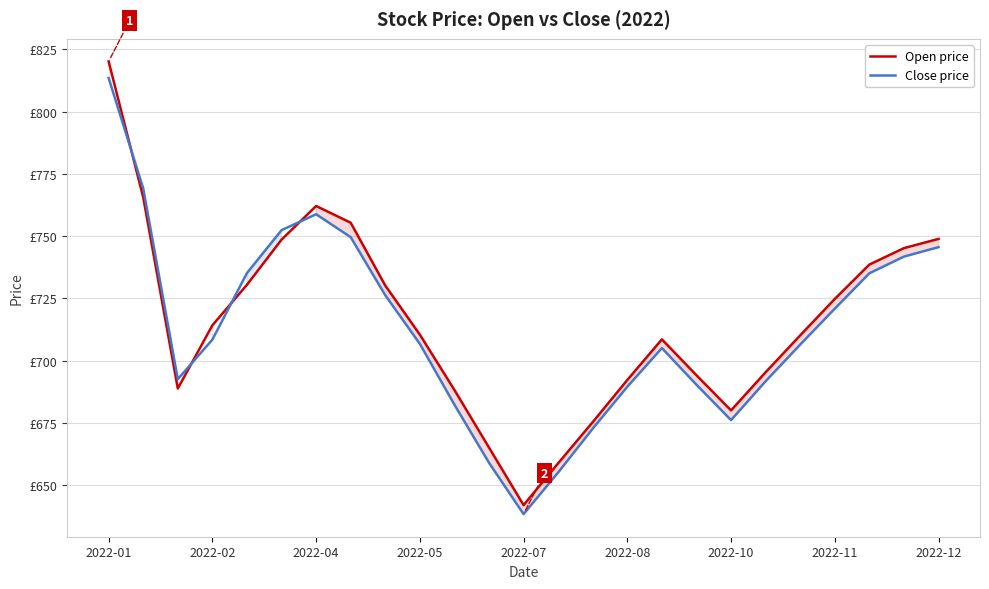

What is the spread (max minus min) of values at 17?

3.8